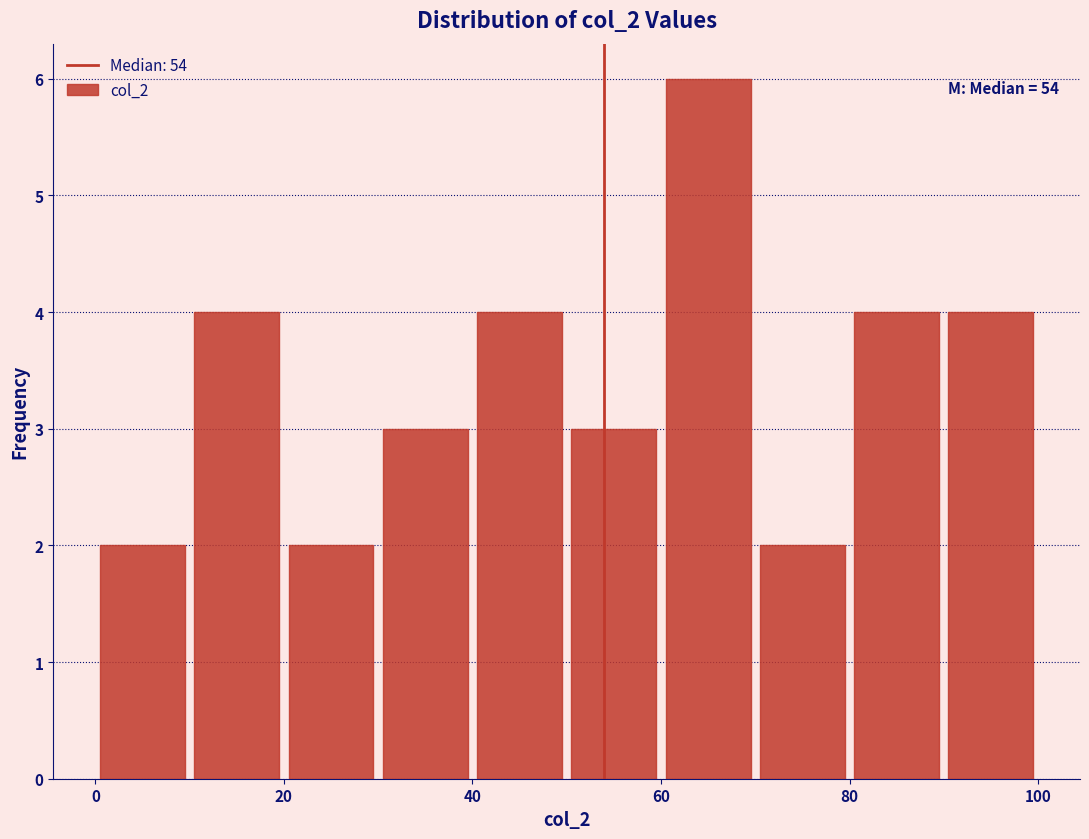

Over which range of the x-axis is the bar tallest?

60 to 70